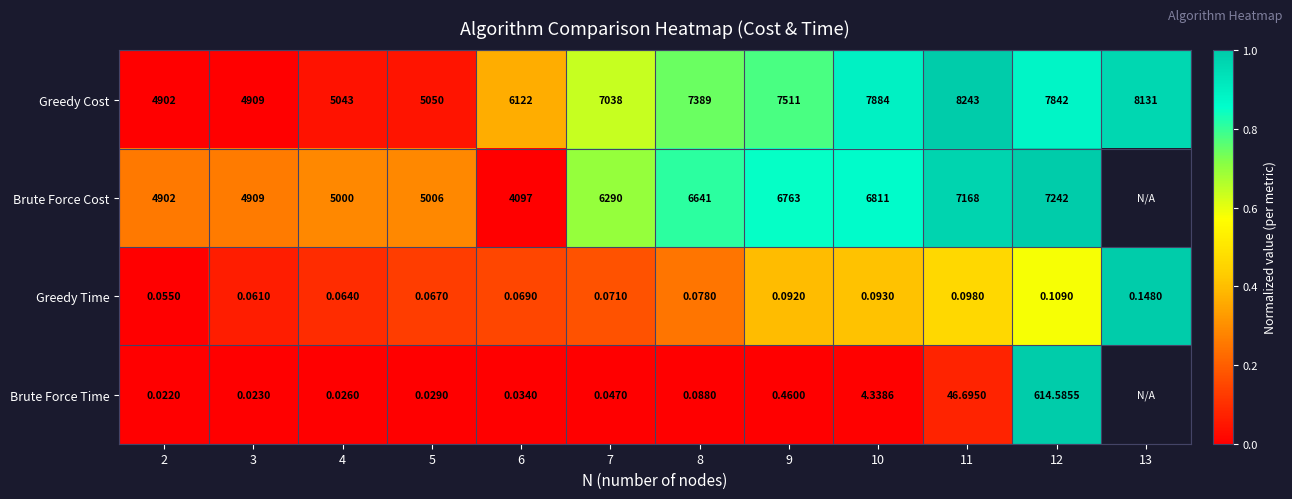

Between 10 and 12, which series saw the biggest shift?

Brute Force Time